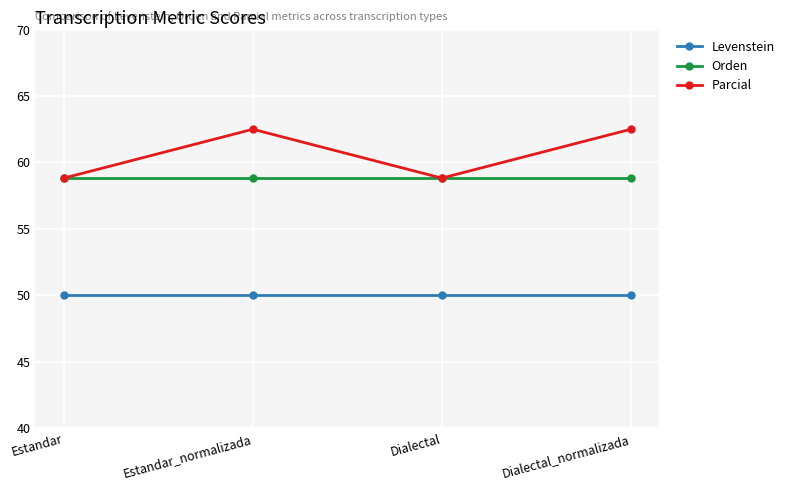

True or false: Levenstein and Parcial intersect in this chart.

False